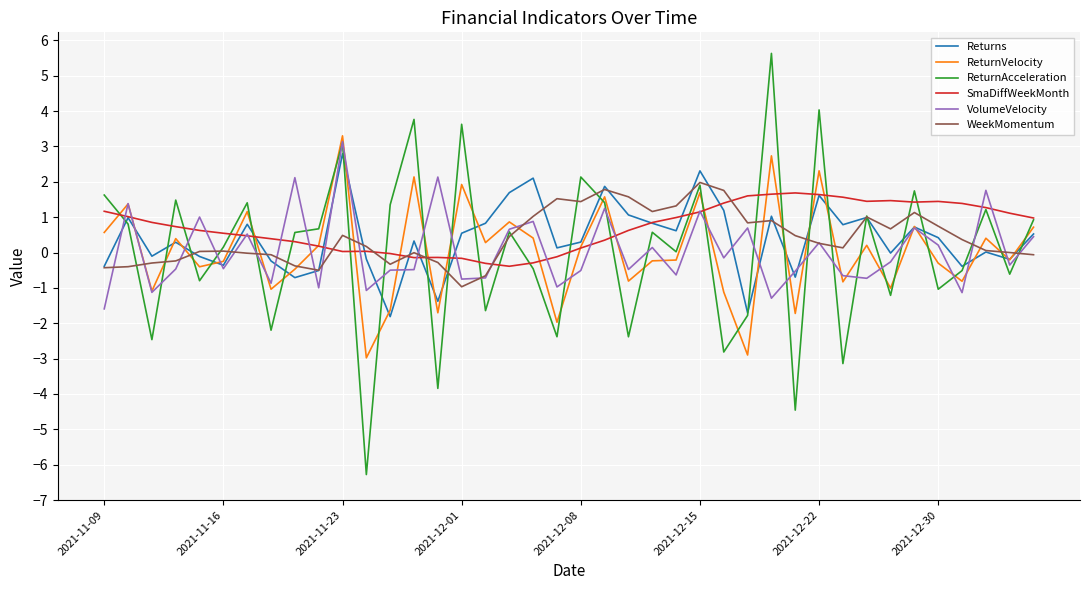

Which series has the largest range (max minus min)?

ReturnAcceleration